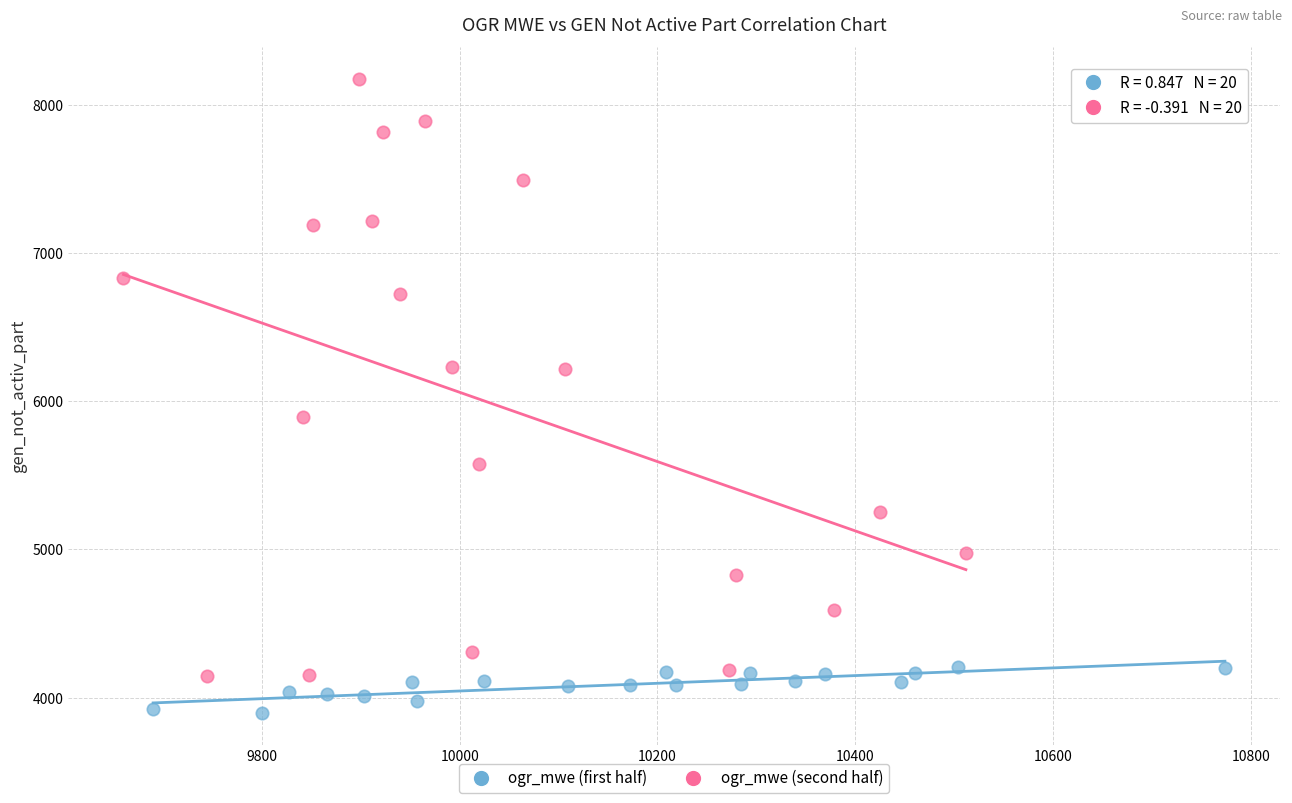

Which series reaches the minimum Y coordinate?

ogr_mwe (first half)